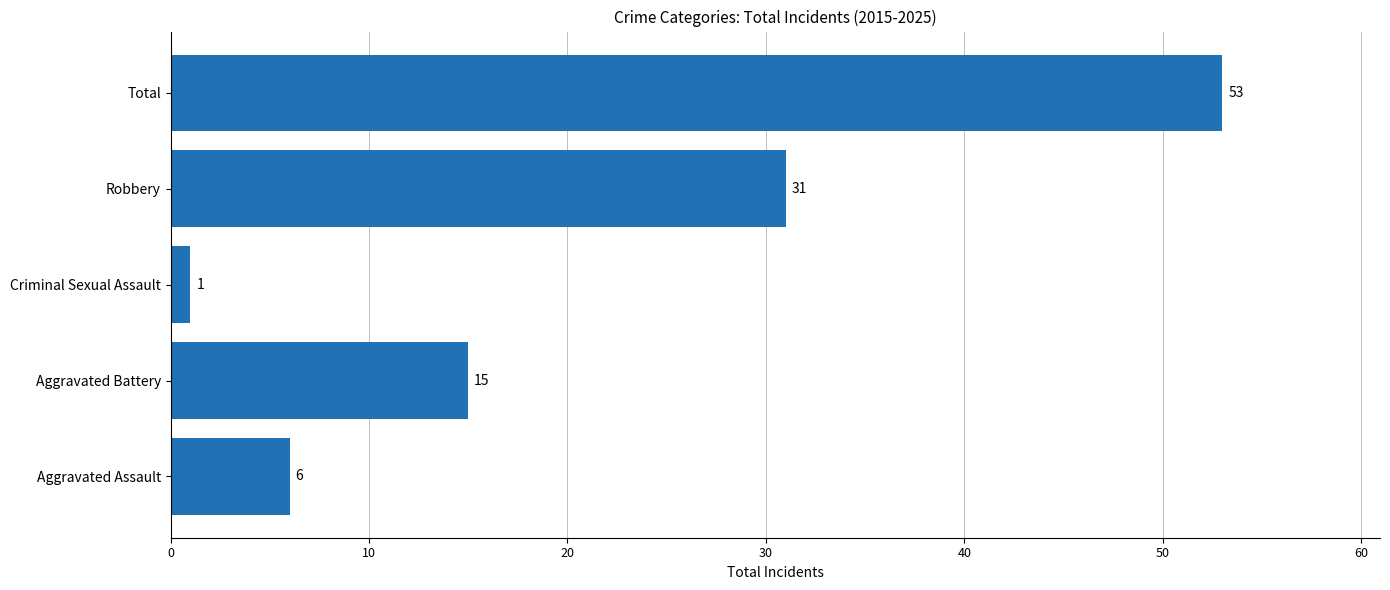

True or false: the data shows 10 at Aggravated Assault.

False